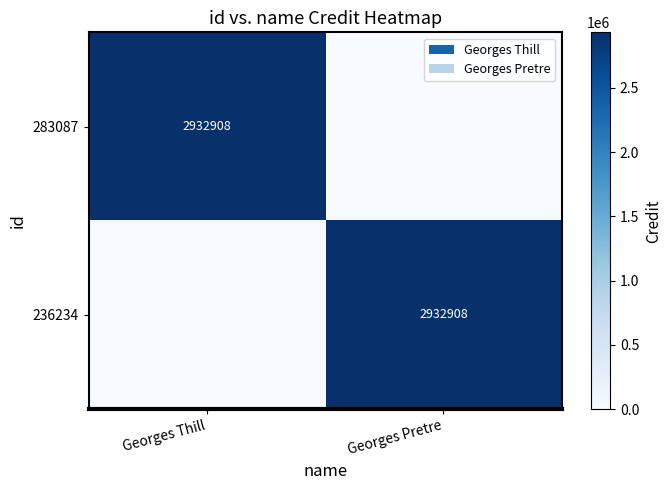

At which category is the sum across all series the highest?

Georges Thill